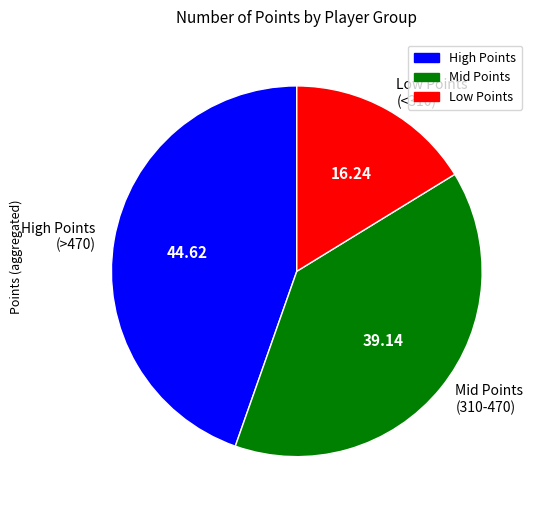

Count the number of slices in the pie.

3